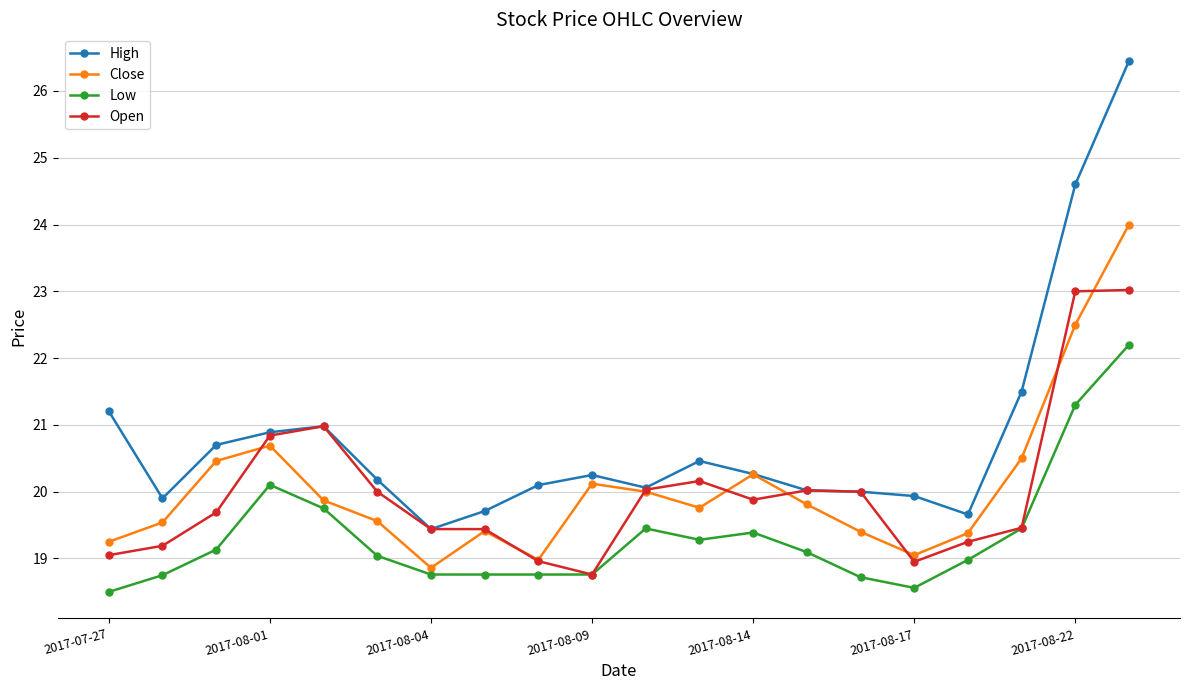

Rank the series by their maximum value, from highest to lowest.

High, Close, Open, Low